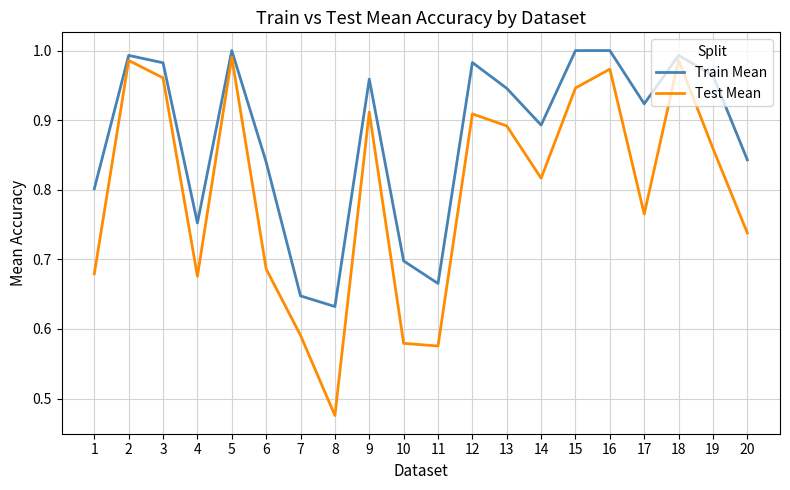

At which category is the sum across all series the highest?

5